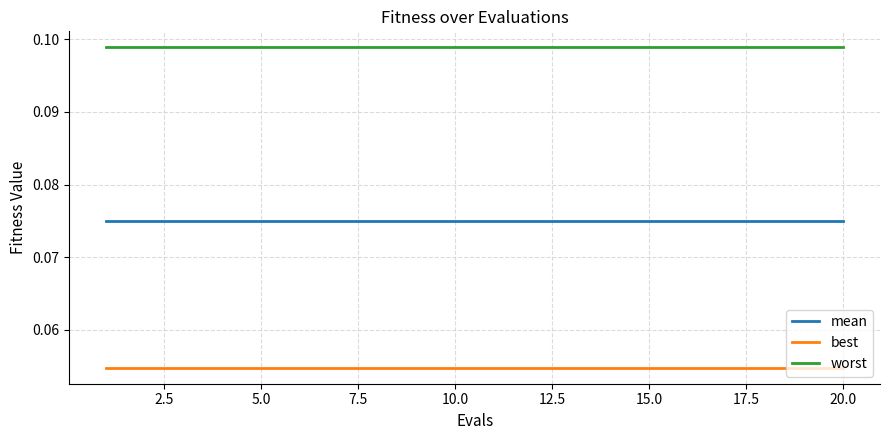

True or false: mean and worst intersect in this chart.

False